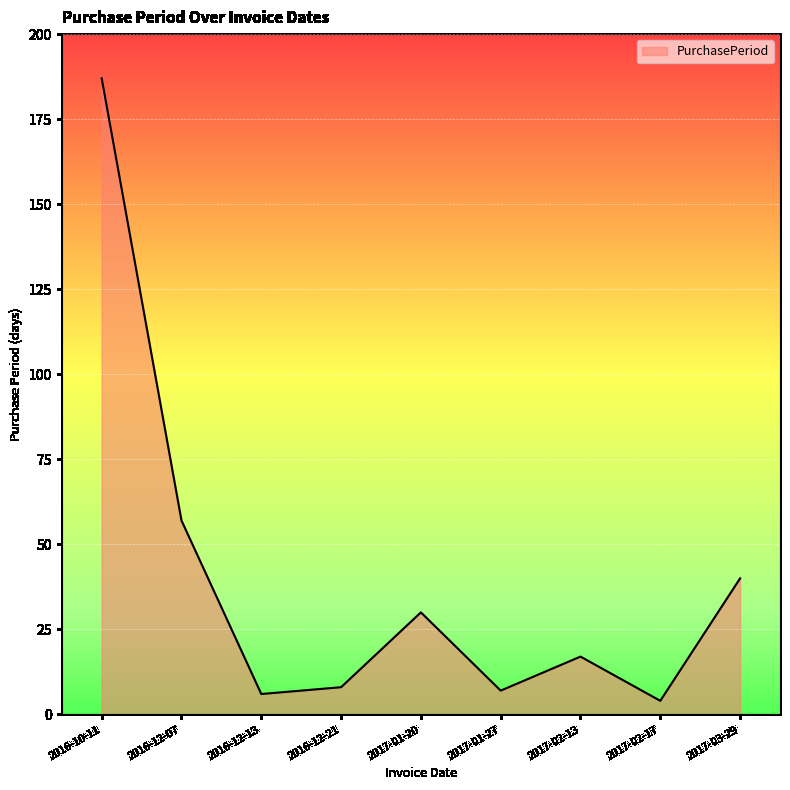

How many interior local peaks (higher than both neighbors) does the data have?

2